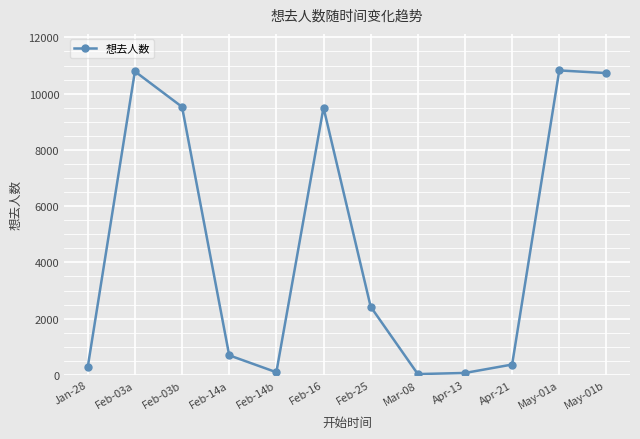

Count the number of data series in this chart.

1